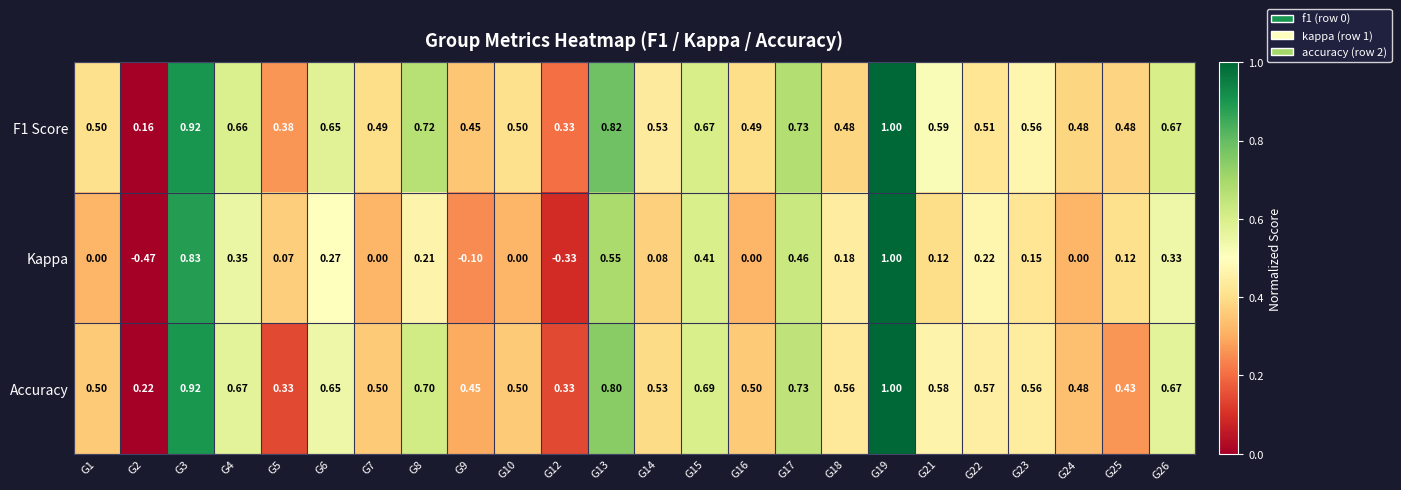

At which category is the sum across all series the highest?

G19